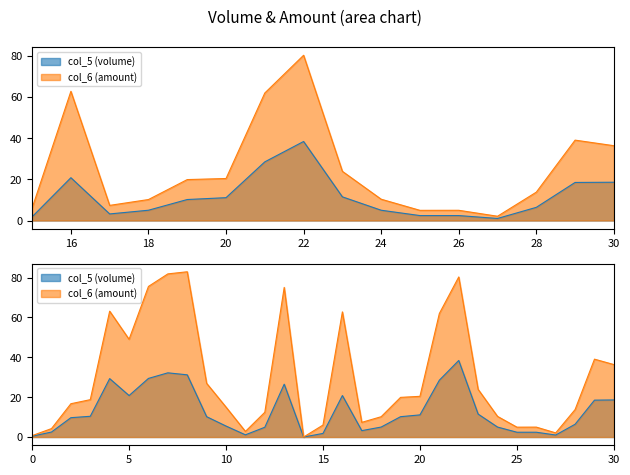

List the series in order of their overall mean, lowest first.

col_5 (volume), col_6 (amount)